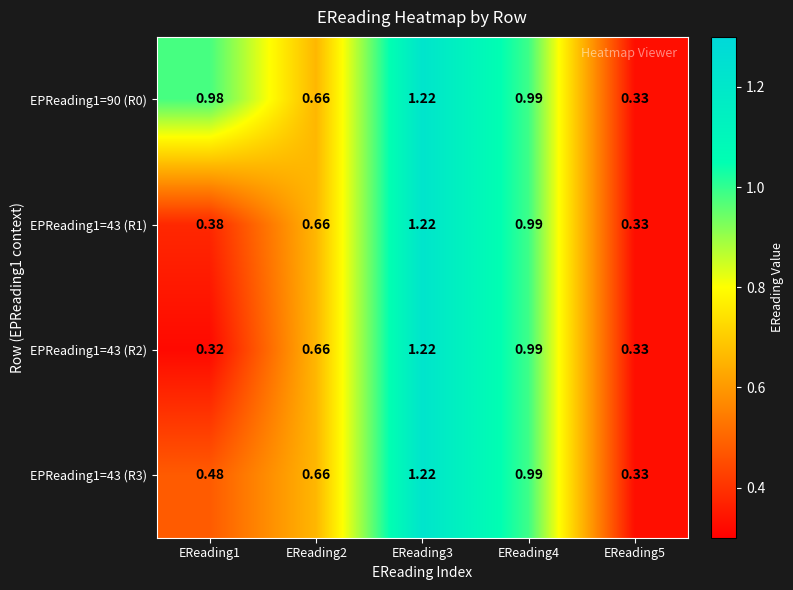

Is the value of EPReading1=90 (R0) at EReading4 greater than the value of EPReading1=43 (R1) at EReading5?

Yes